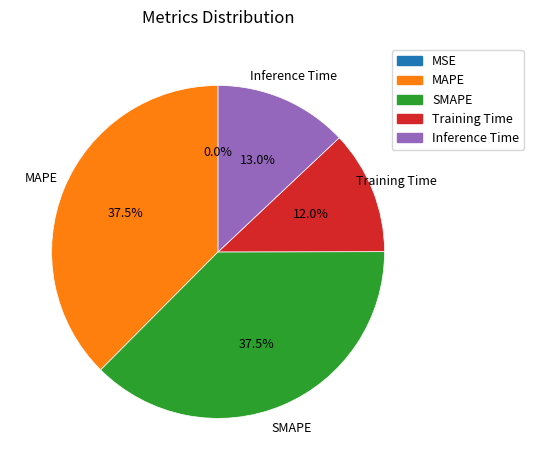

Is MAPE the majority of the pie?

No